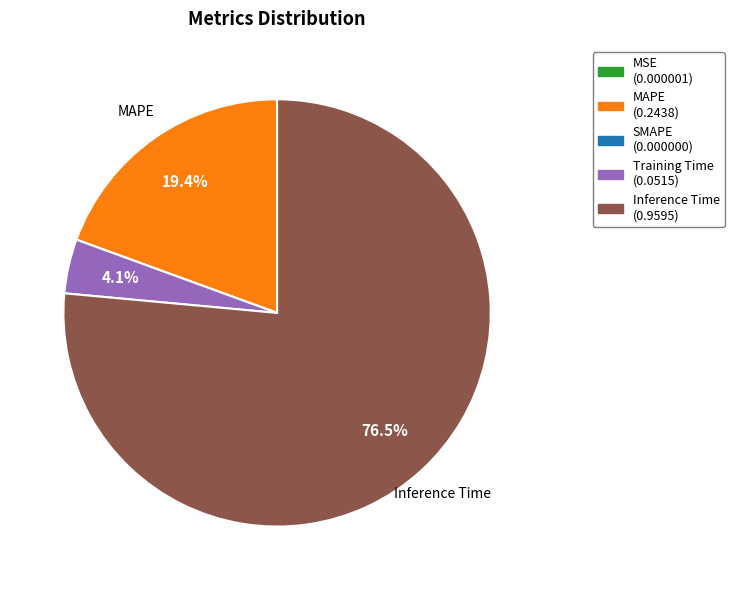

Which has a higher value, Training Time or Inference Time?

Inference Time